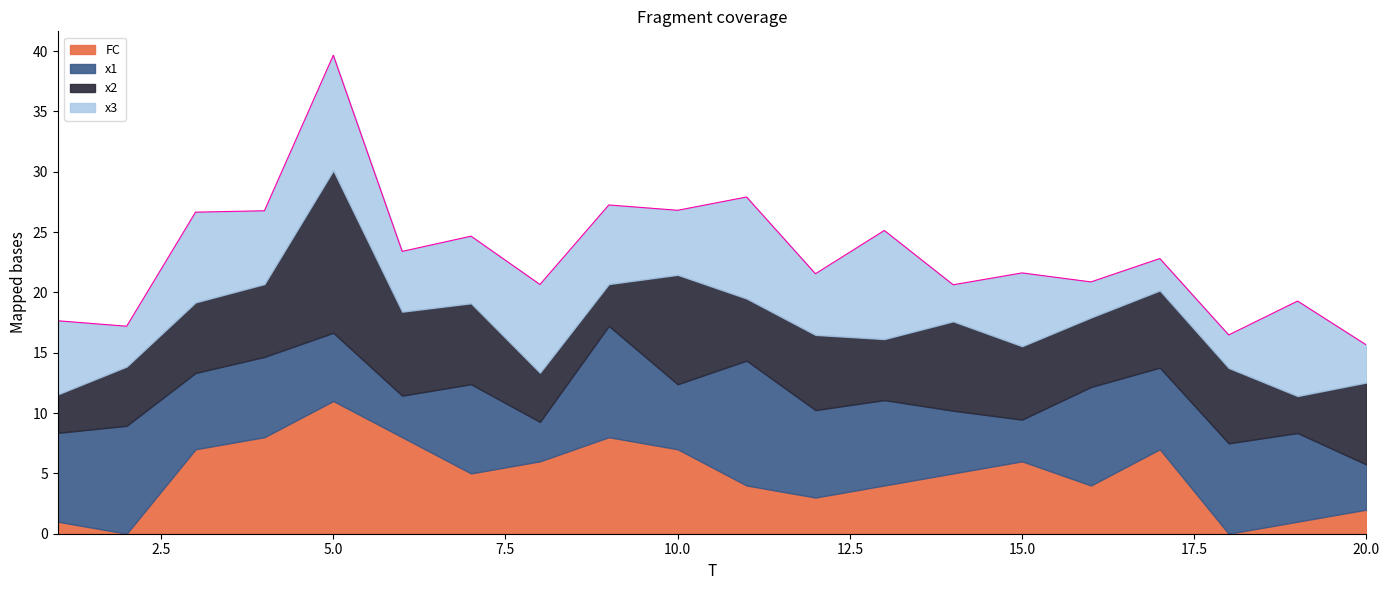

What is the difference between the x2 values at 3 and 16?

0.1